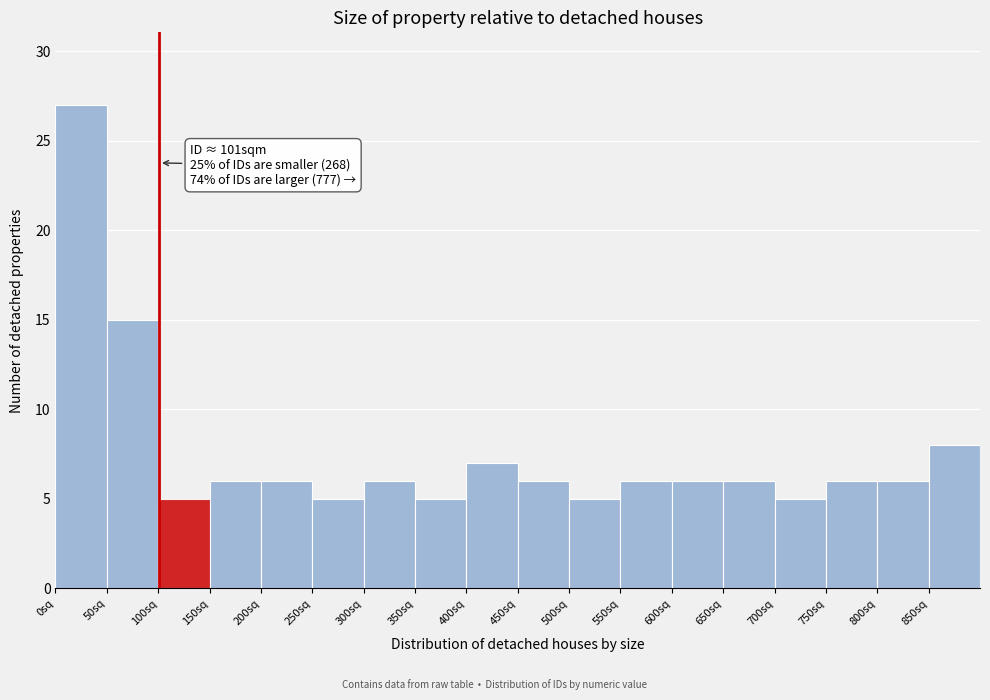

Which range on the x-axis has the tallest bar?

0 to 50